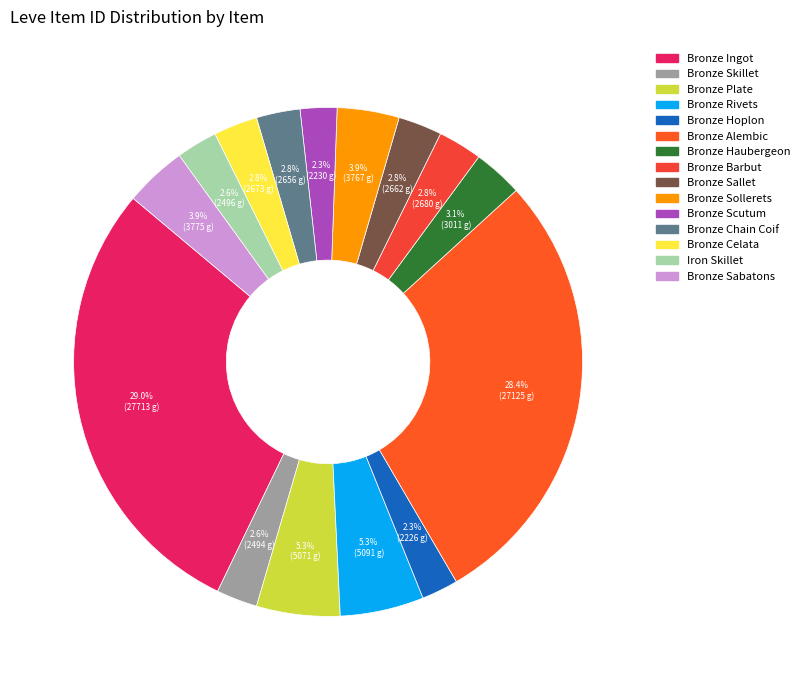

Which slice is the smallest?

Bronze Hoplon